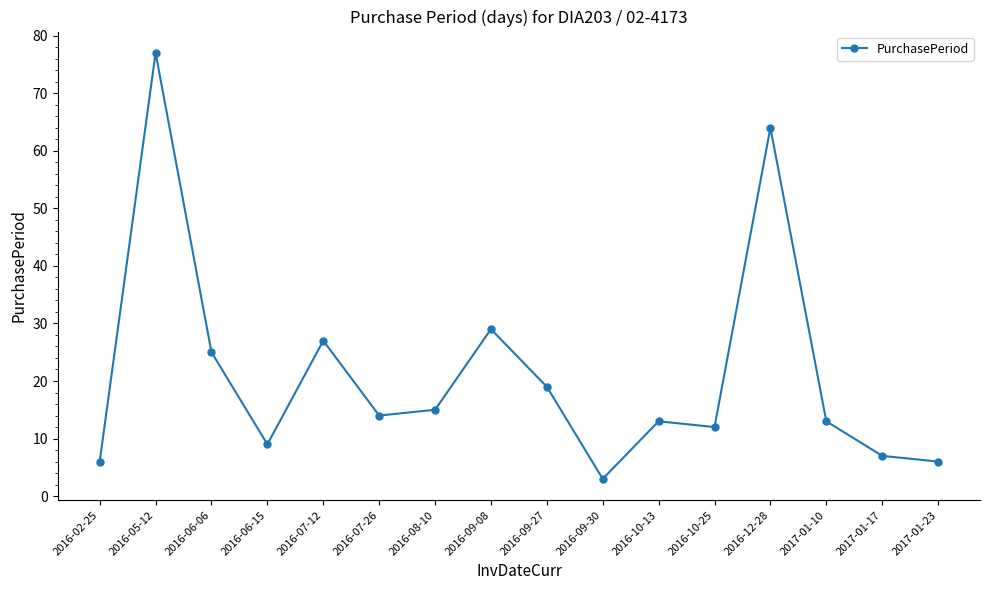

Reading left to right, extract all data points from this chart.

2016-02-25=6	2016-05-12=77	2016-06-06=25	2016-06-15=9	2016-07-12=27	2016-07-26=14	2016-08-10=15	2016-09-08=29	2016-09-27=19	2016-09-30=3	2016-10-13=13	2016-10-25=12	2016-12-28=64	2017-01-10=13	2017-01-17=7	2017-01-23=6